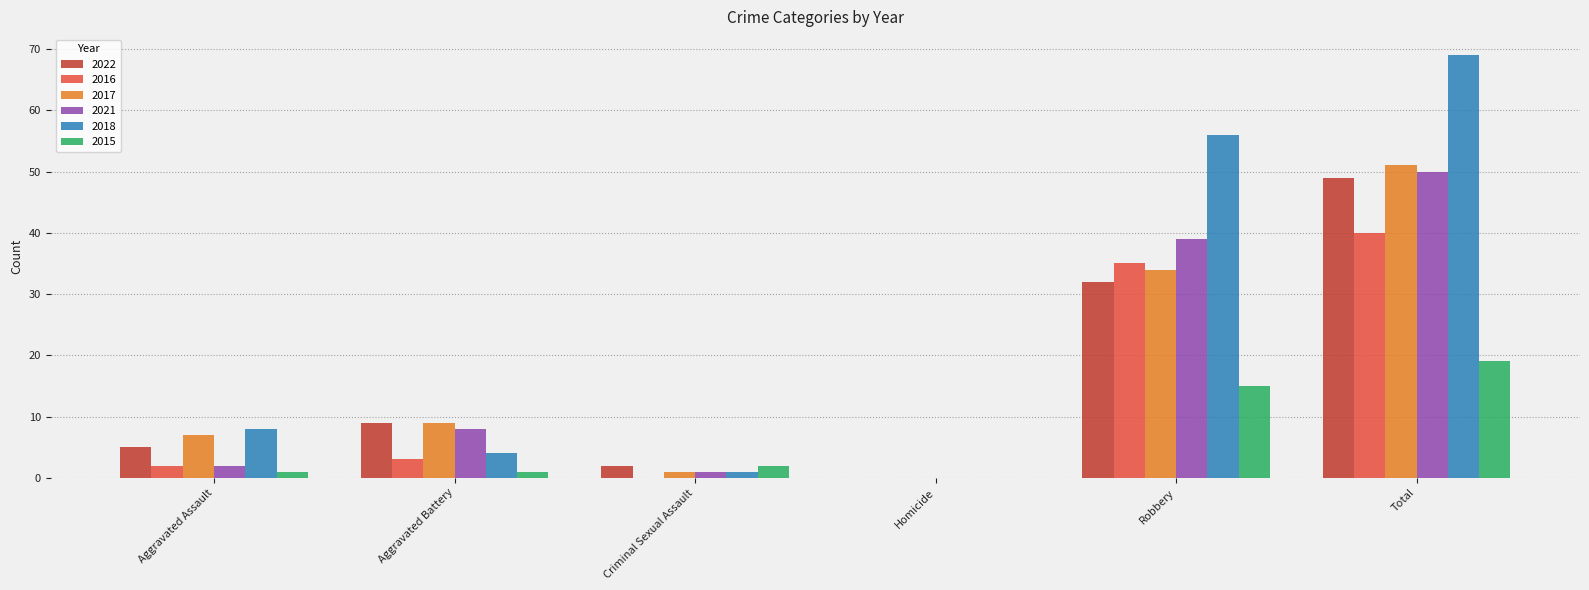

Where is 2021 nearest to the value 25?

Robbery